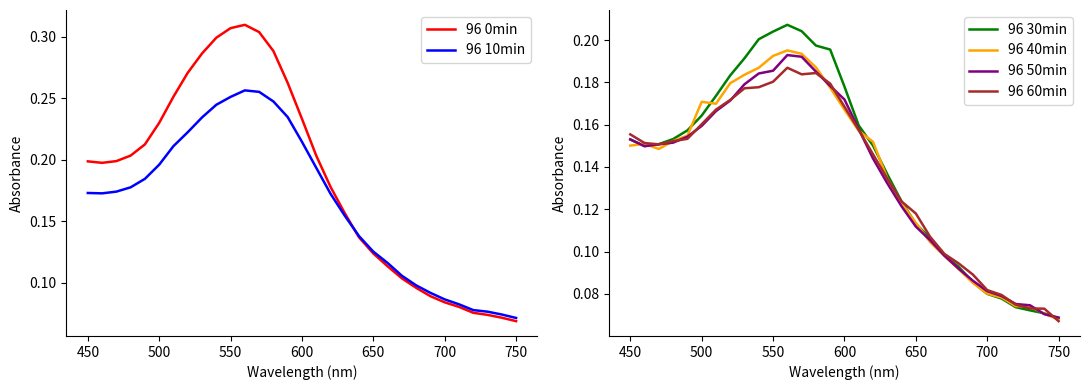

What are all the series names shown in the legend?

96 0min, 96 10min, 96 30min, 96 40min, 96 50min, 96 60min